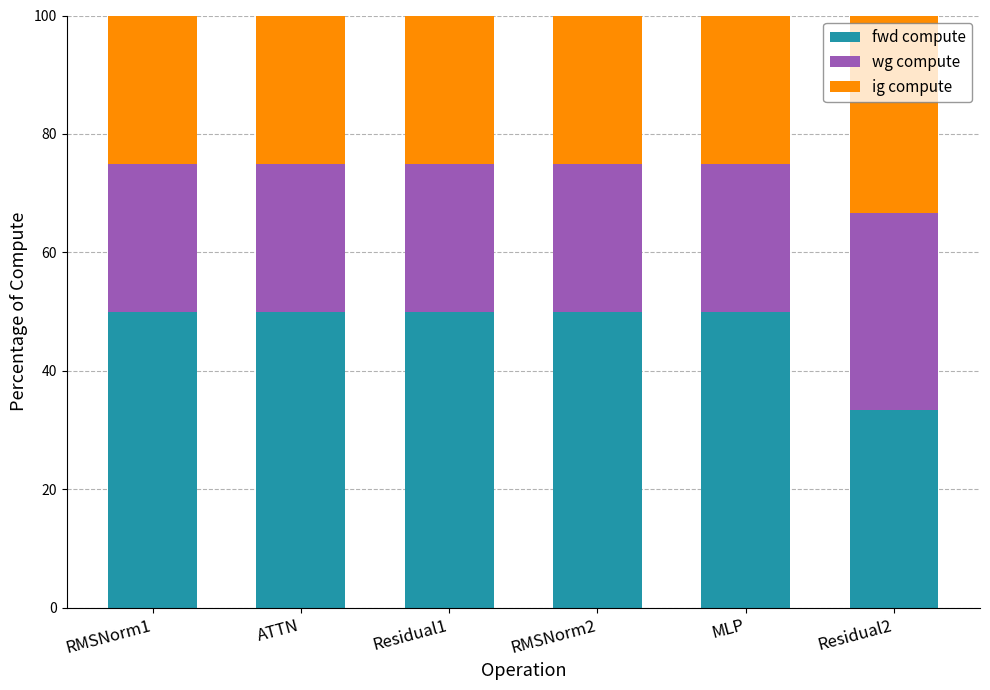

What is the minimum value for fwd compute?

33.3